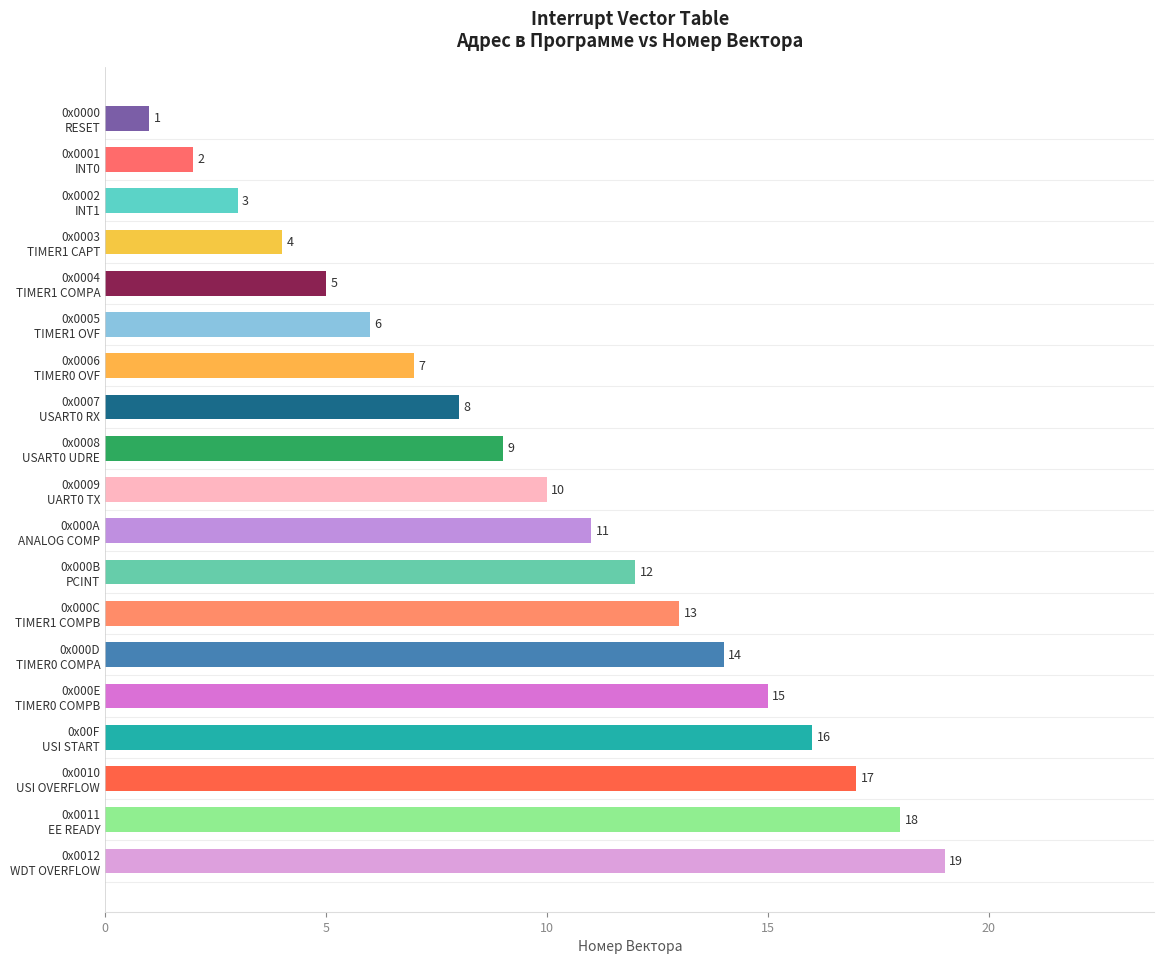

What is the maximum value shown in the chart?

19